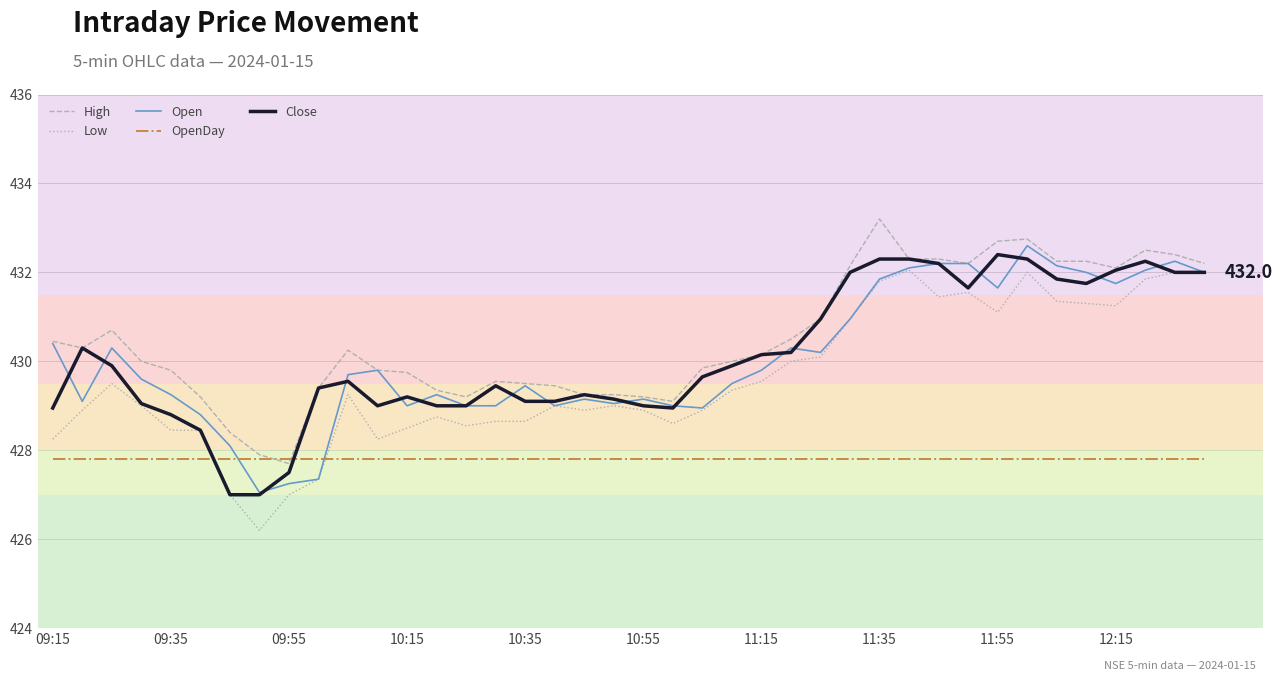

What is the minimum value for Open?

427.1